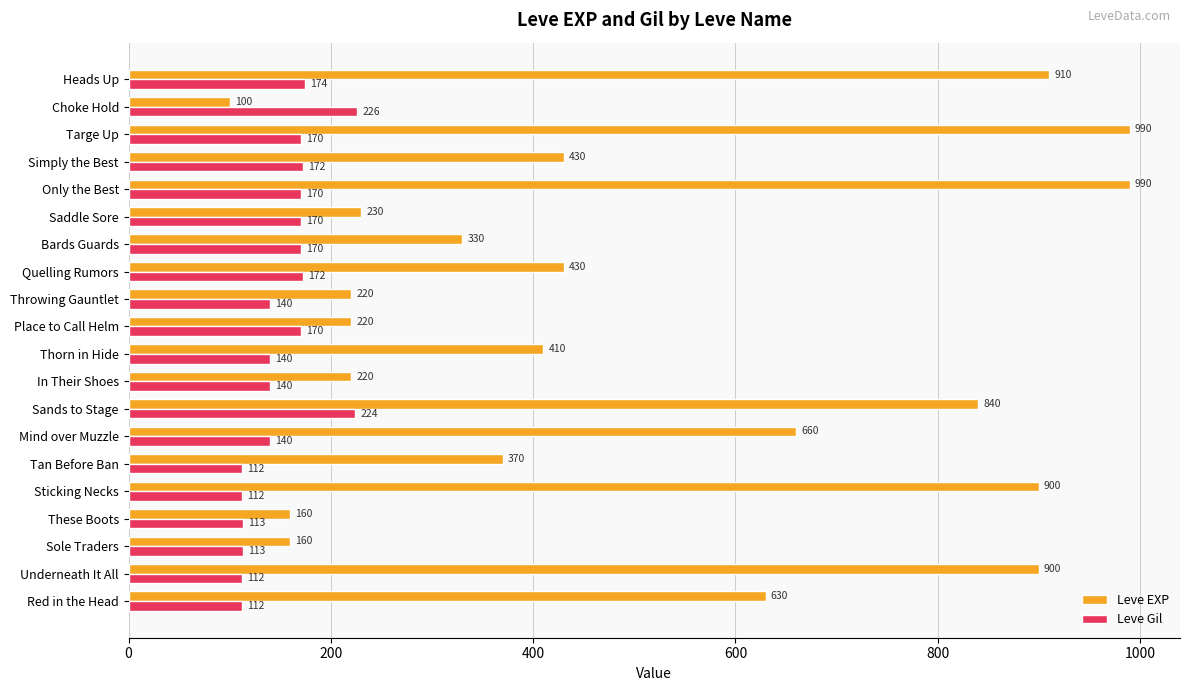

Is the value of Leve EXP at These Boots greater than the value of Leve Gil at Red in the Head?

Yes